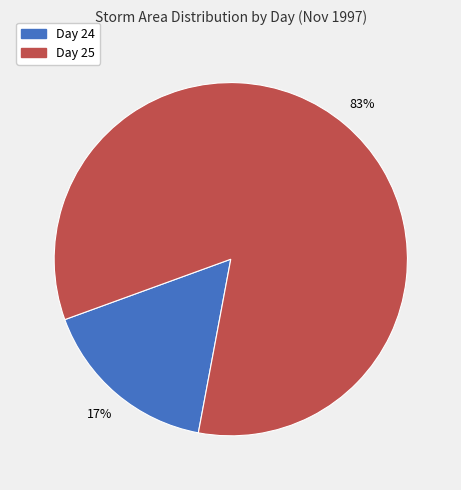

Is the sum of Day 24 and Day 25 greater than half?

Yes